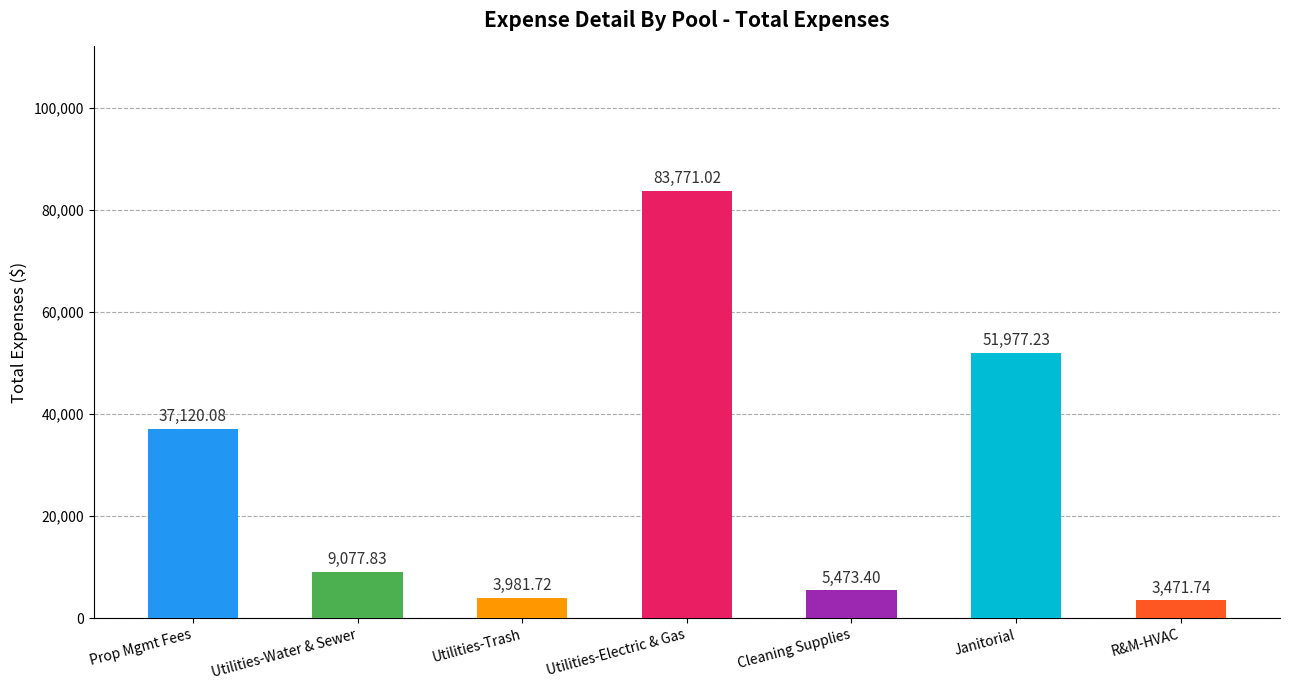

Which category has the lowest value across all series?

R&M-HVAC